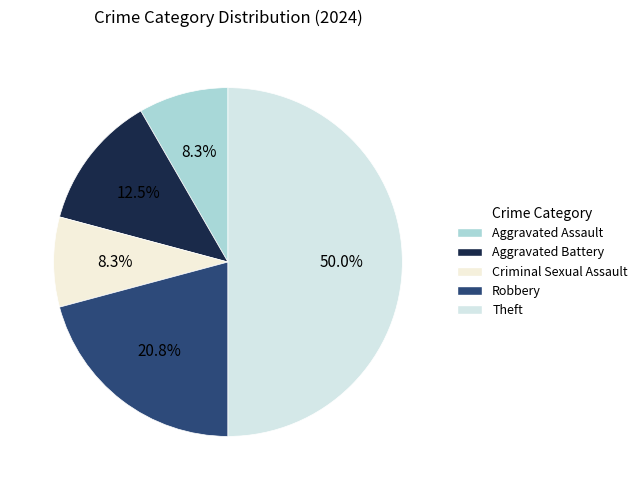

Is there any slice that represents more than half of the pie?

No